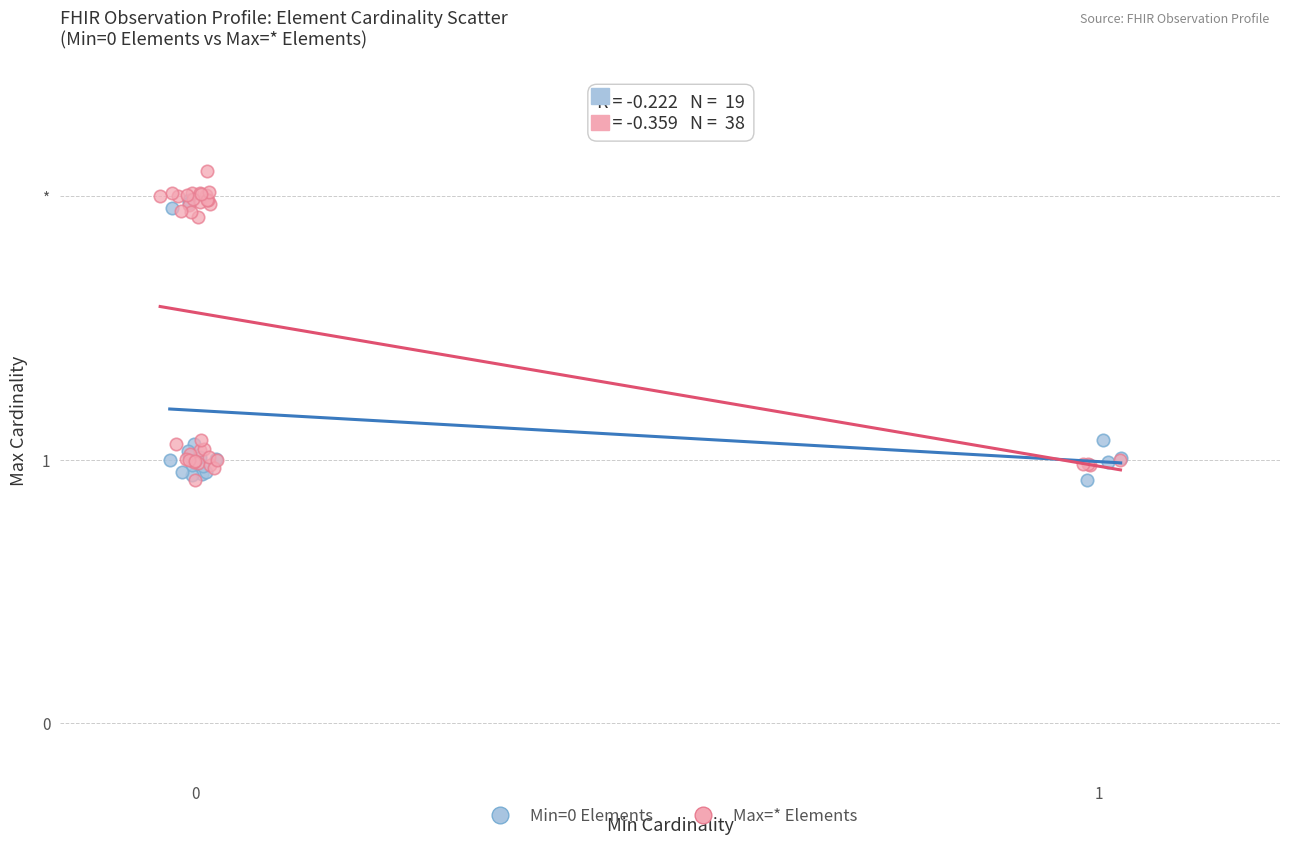

Which series reaches the maximum Y coordinate?

Max=* Elements